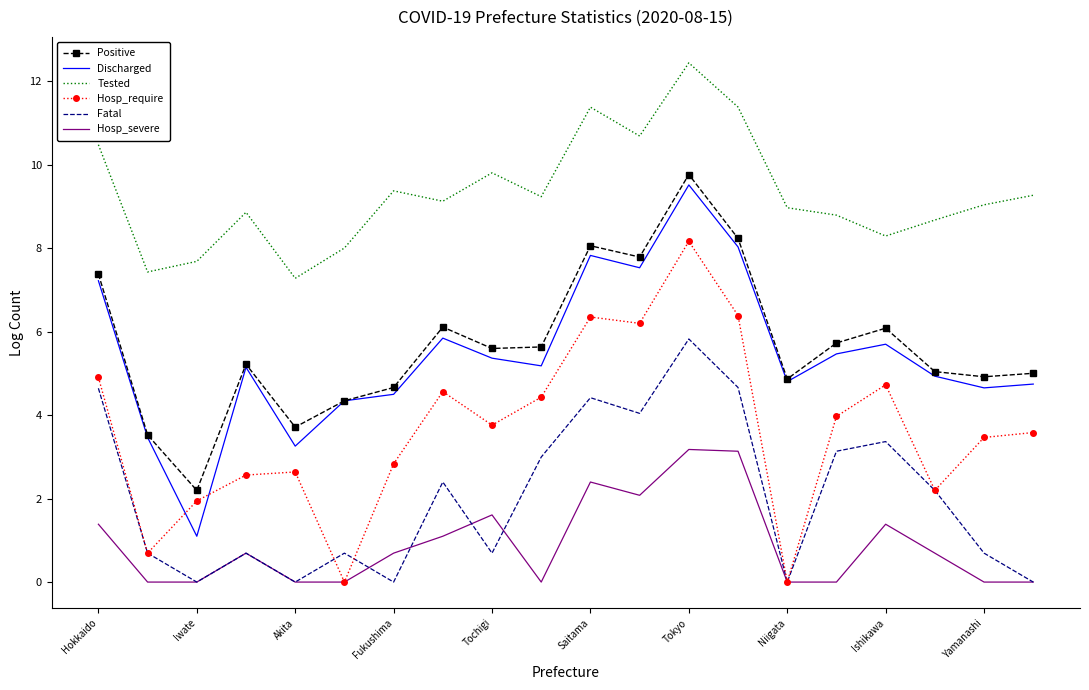

True or false: Positive and Fatal cross at least once.

False